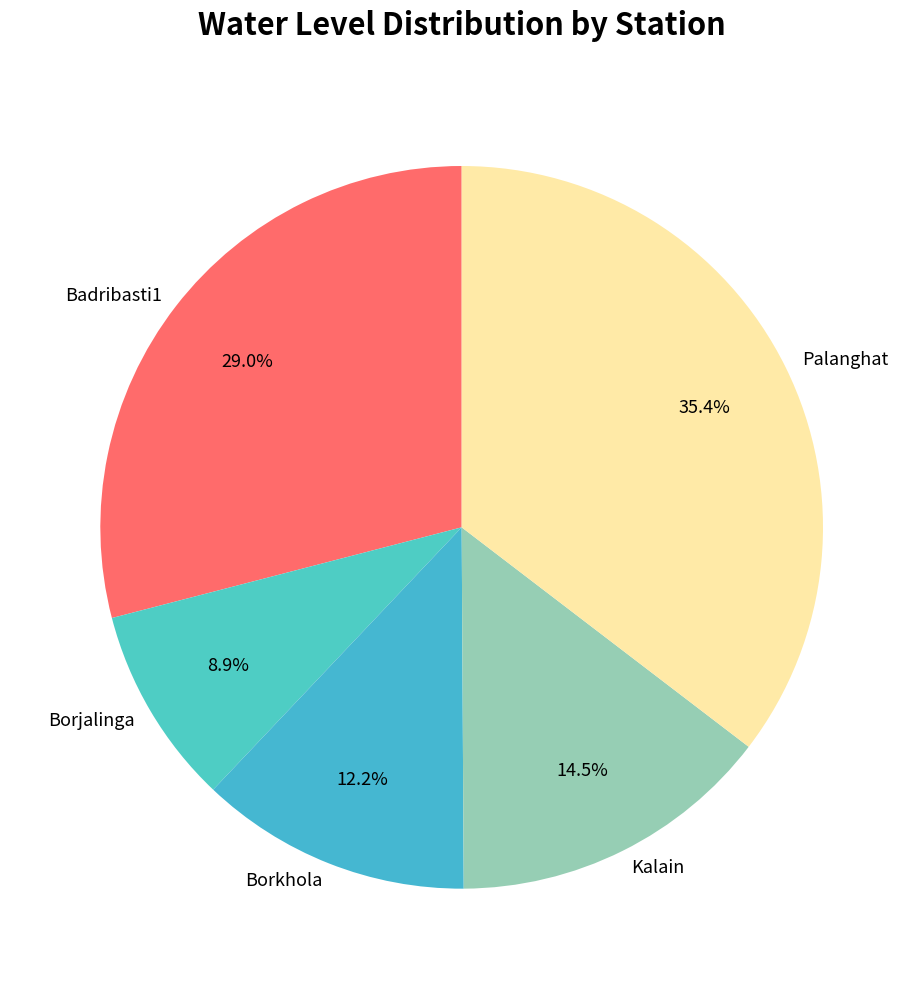

To the nearest percent, what is the difference between the Borkhola and Palanghat slice percentages?

23%